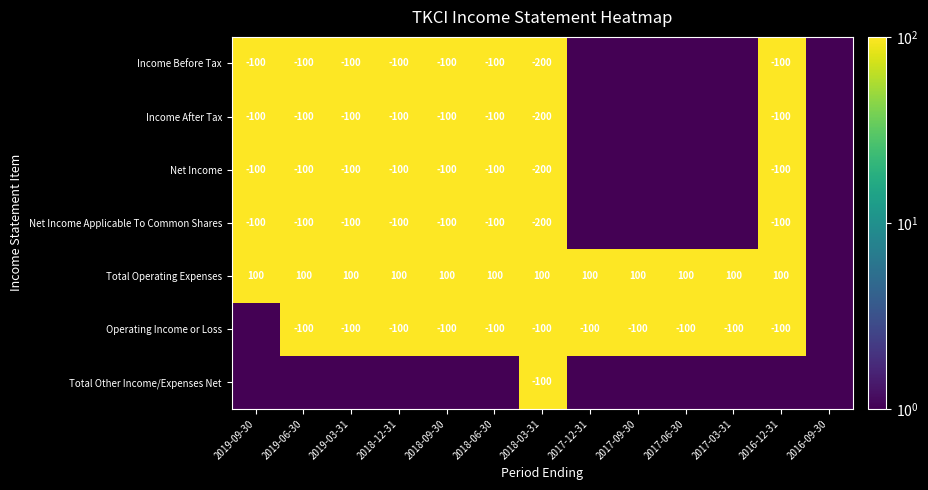

What is the sum of the Operating Income or Loss values at 2017-06-30 and 2018-09-30?

-200.0